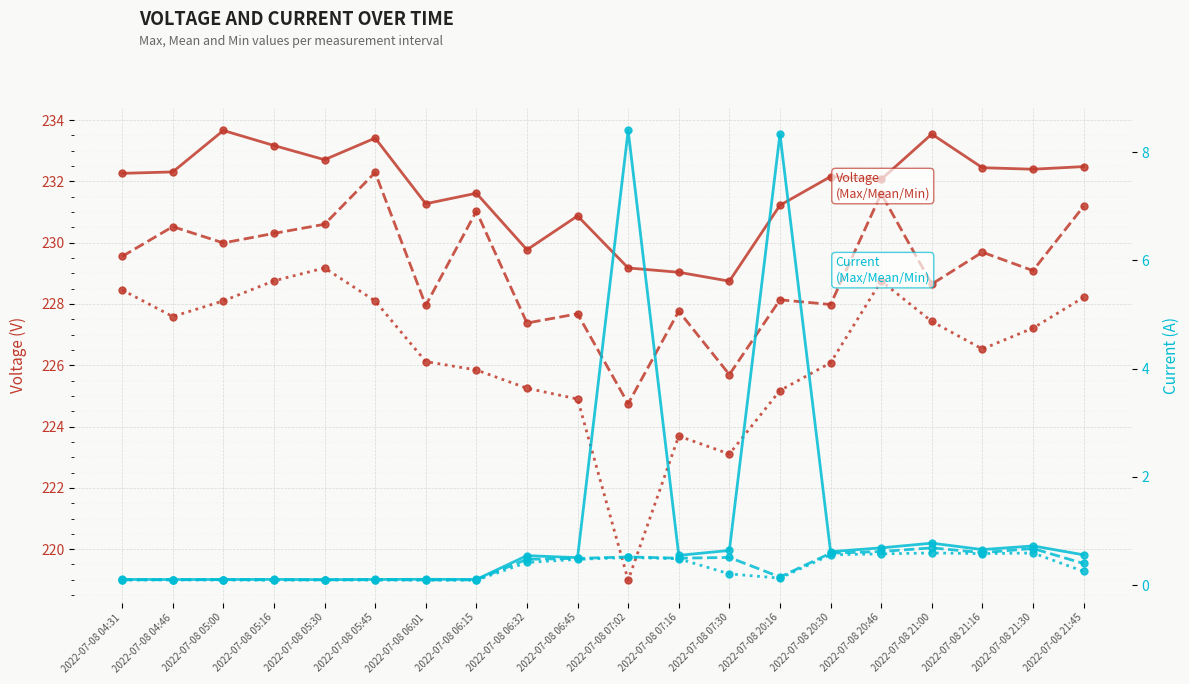

Count the number of data series in this chart.

6